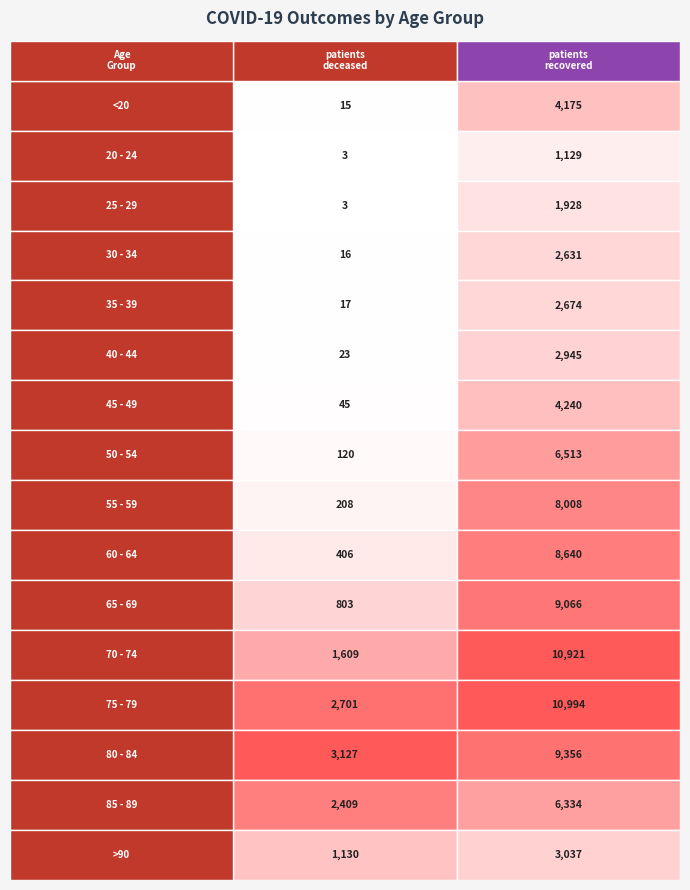

Is the value of 40 - 44 at 0 greater than the value of 85 - 89 at 1?

No